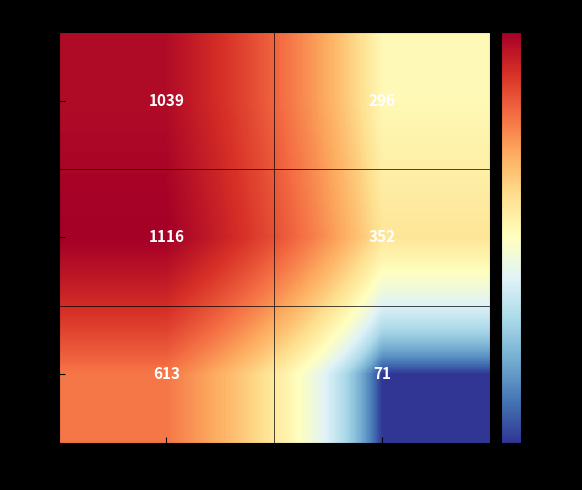

The value of sub at True is 112. True or false?

False